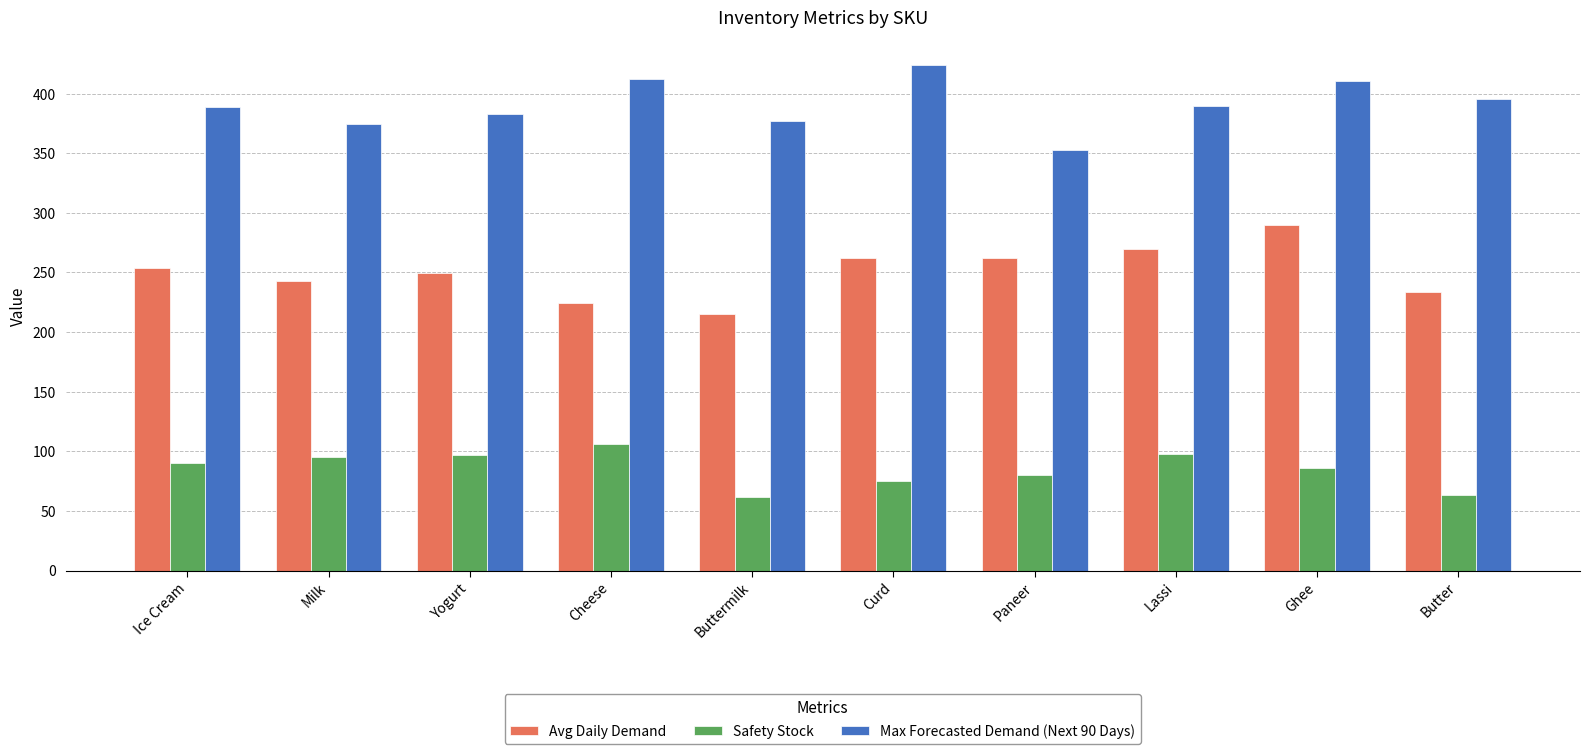

Which series changed the most between Lassi and Ghee?

Max Forecasted Demand (Next 90 Days)